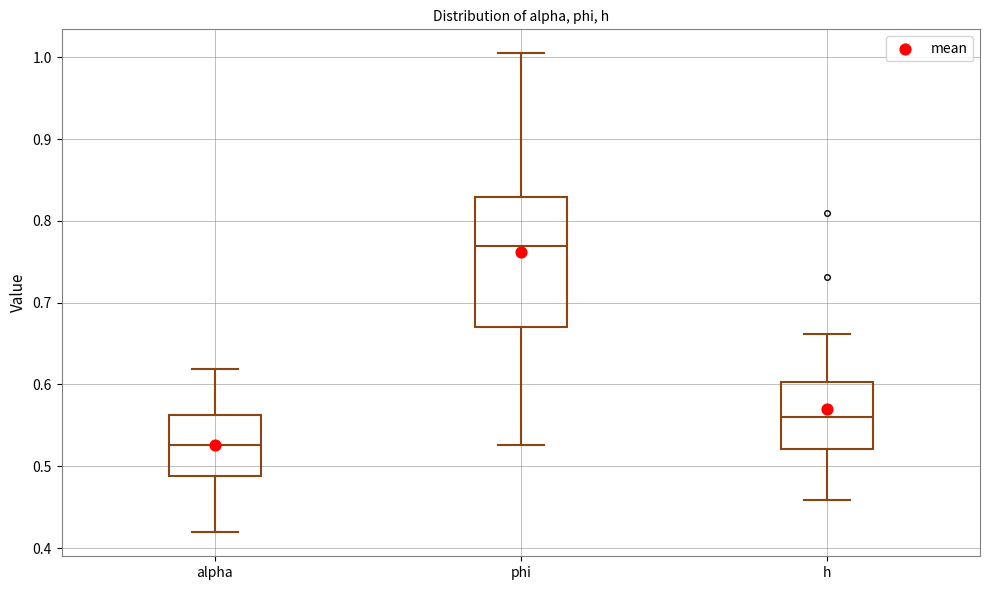

Comparing the boxes themselves (not the whiskers), which one is the tallest?

phi